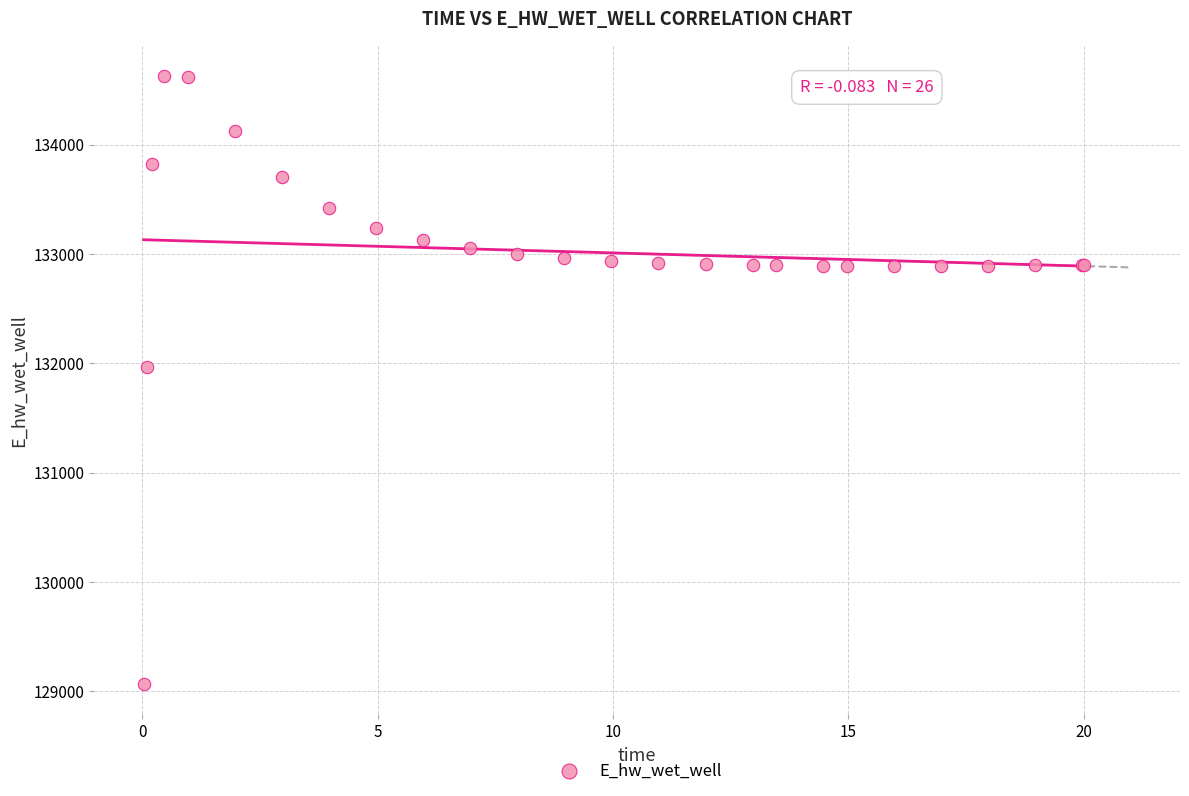

What Y value in the scatter plot is closest to 131849?

131970.1